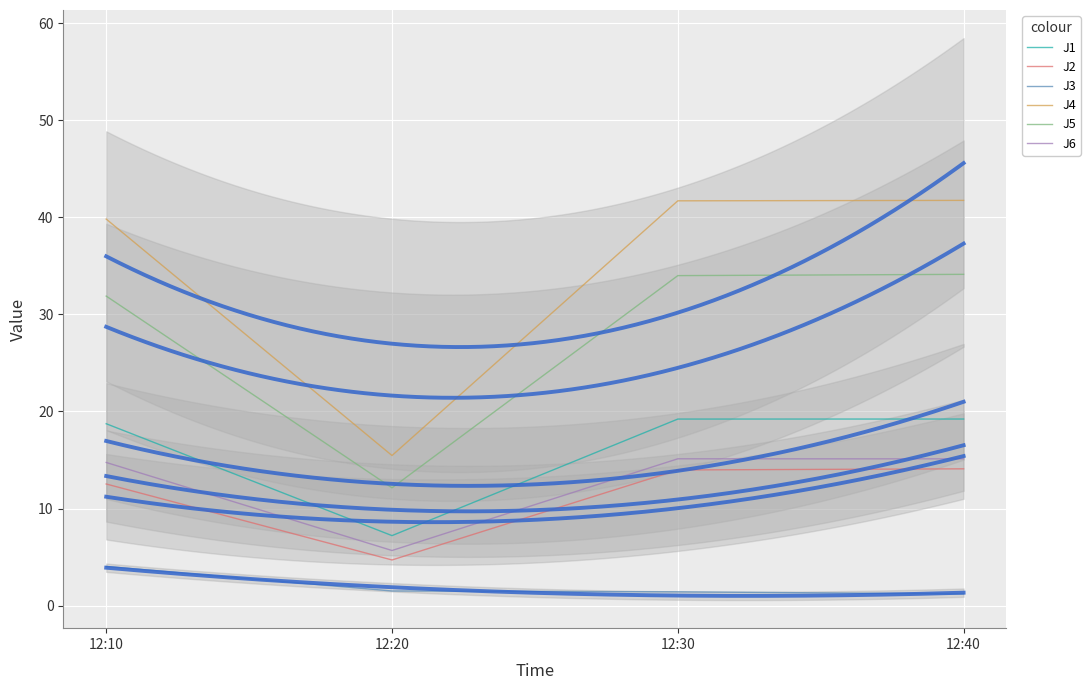

Is it true that J3 equals 0.7 at 12:30?

False